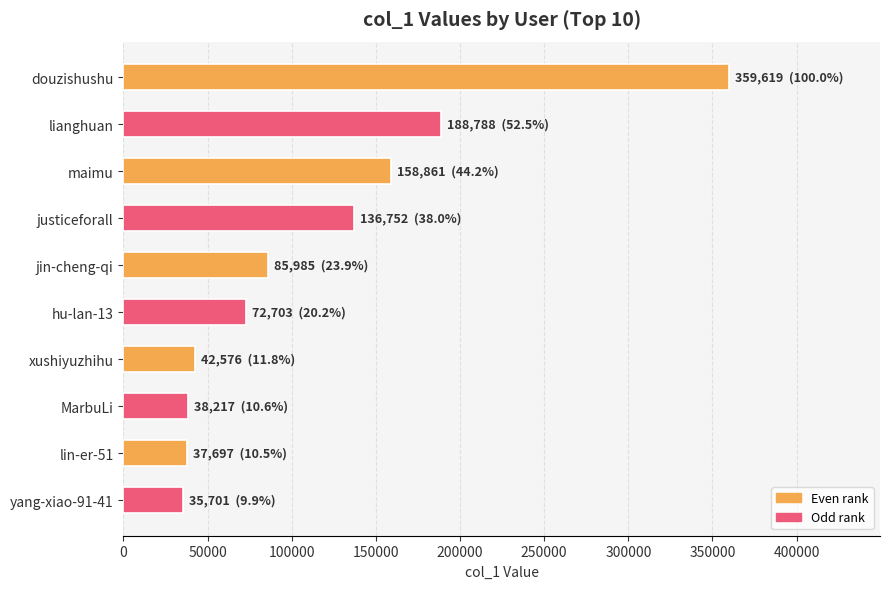

What is the change in value from lianghuan to xushiyuzhihu?

-146212